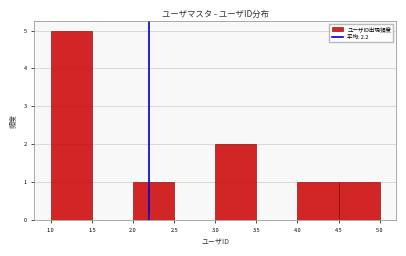

What is the height of the bar covering 4.0 to 4.5 on the x-axis? The values are not printed on the chart, so give them approximately, as read against the axis.

1